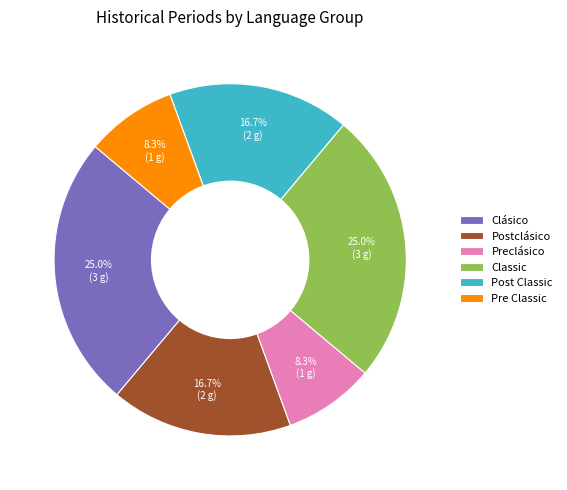

True or false: Preclásico accounts for 8% of the total.

True